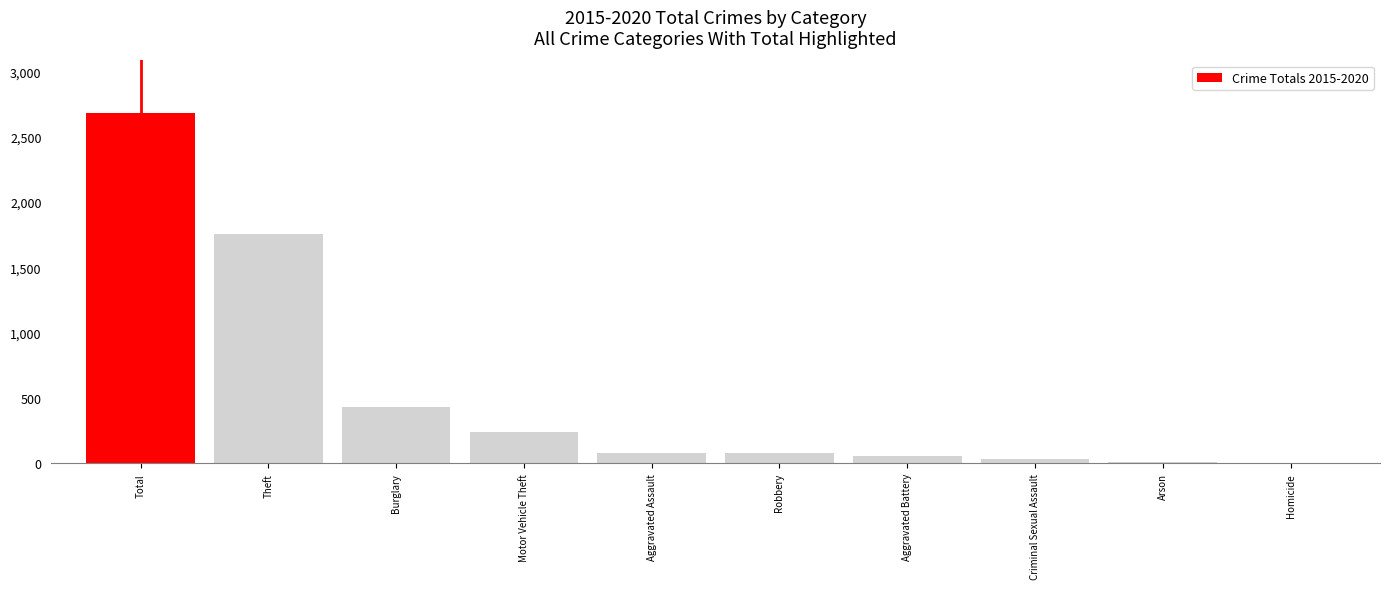

Read the value at Arson, to the nearest 10.

10